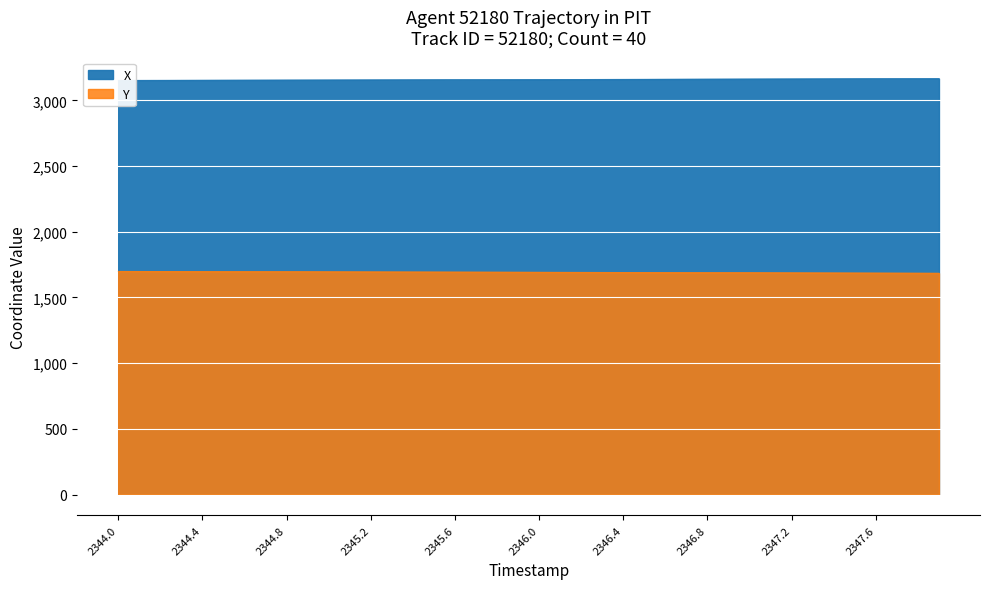

Reading left to right, list all the values displayed in this chart.

X: 2344.0=3152.4	2344.1=3152.7	2344.2=3153.0	2344.3=3153.3	2344.4=3153.6	2344.5=3153.9	2344.6=3154.2	2344.7=3154.5	2344.8=3154.8	2344.9=3155.1	2345.0=3155.4	2345.1=3155.8	2345.2=3156.1	2345.3=3156.4	2345.4=3156.7	2345.5=3157.1	2345.6=3157.4	2345.7=3157.7	2345.8=3158.1	2345.9=3158.4	2346.0=3158.8	2346.1=3159.2	2346.2=3159.5	2346.3=3159.9	2346.4=3160.3	2346.5=3160.7	2346.6=3161.1	2346.7=3161.5	2346.8=3161.9	2346.9=3162.2	2347.0=3162.7	2347.1=3163.1	2347.2=3163.4	2347.3=3163.8	2347.4=3164.2	2347.5=3164.6	2347.6=3165.0	2347.7=3165.4	2347.8=3165.7	2347.9=3166.1
Y: 2344.0=1699.3	2344.1=1699.0	2344.2=1698.6	2344.3=1698.3	2344.4=1697.9	2344.5=1697.6	2344.6=1697.3	2344.7=1696.9	2344.8=1696.6	2344.9=1696.3	2345.0=1695.9	2345.1=1695.6	2345.2=1695.3	2345.3=1695.0	2345.4=1694.6	2345.5=1694.3	2345.6=1694.0	2345.7=1693.6	2345.8=1693.3	2345.9=1693.0	2346.0=1692.6	2346.1=1692.2	2346.2=1691.9	2346.3=1691.5	2346.4=1691.2	2346.5=1690.8	2346.6=1690.4	2346.7=1690.0	2346.8=1689.6	2346.9=1689.2	2347.0=1688.8	2347.1=1688.4	2347.2=1688.0	2347.3=1687.6	2347.4=1687.2	2347.5=1686.8	2347.6=1686.4	2347.7=1686.0	2347.8=1685.6	2347.9=1685.2